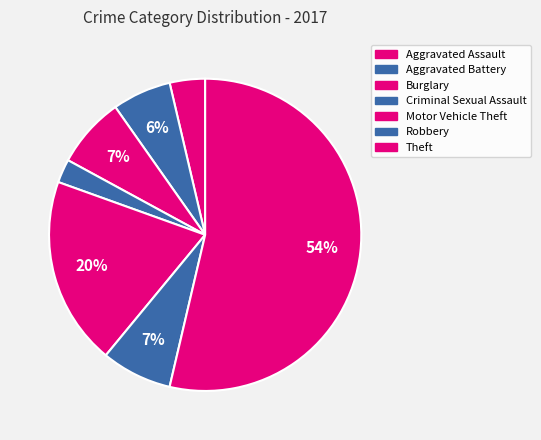

Between Burglary and Criminal Sexual Assault, which is larger?

Burglary